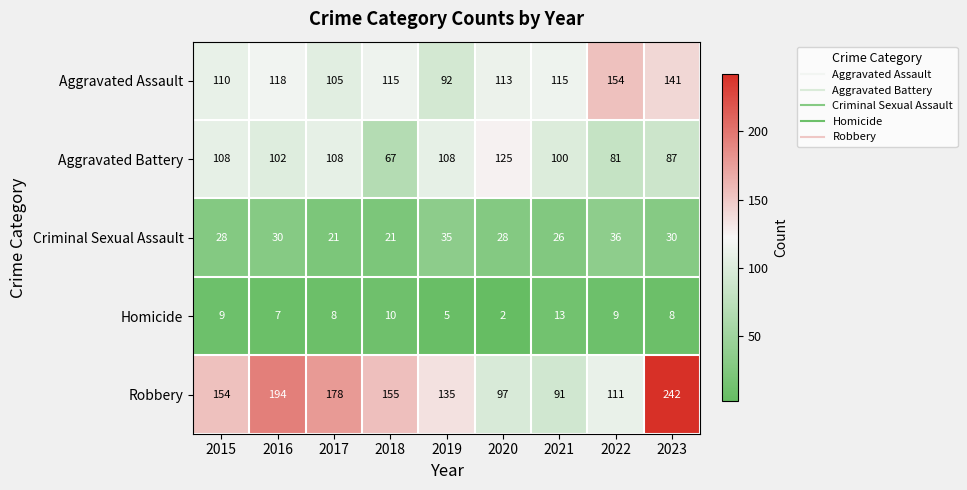

Which series has the widest spread of values?

Robbery